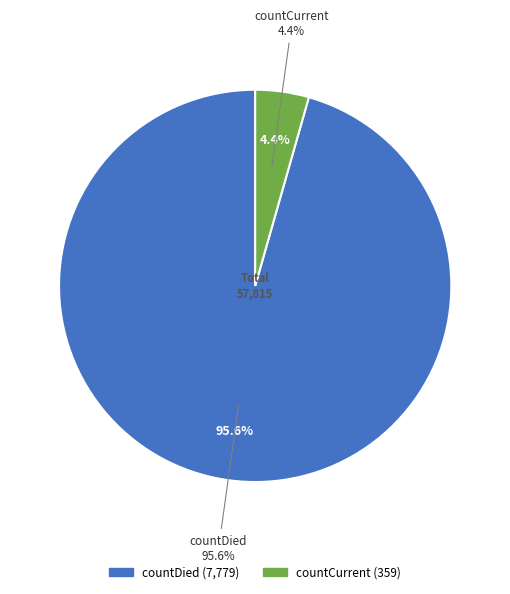

What is the majority slice?

countDied